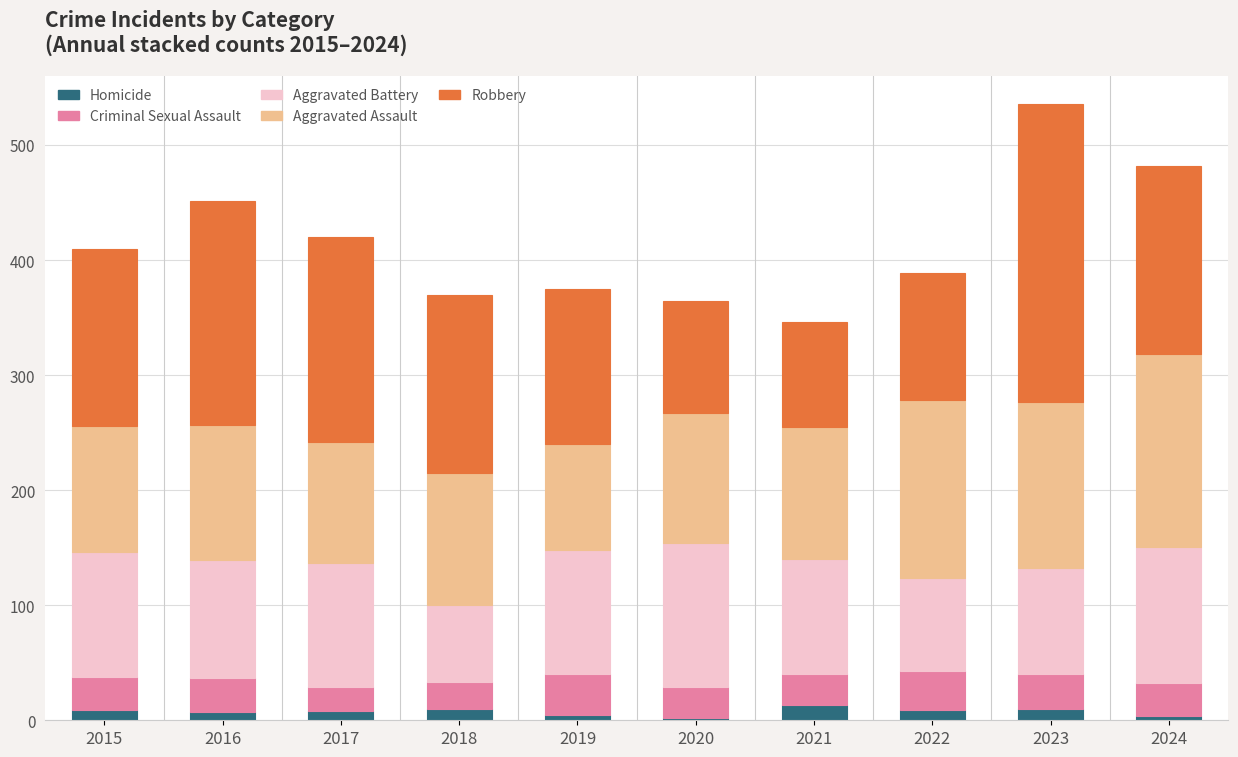

What is the average value of the Homicide series?

8